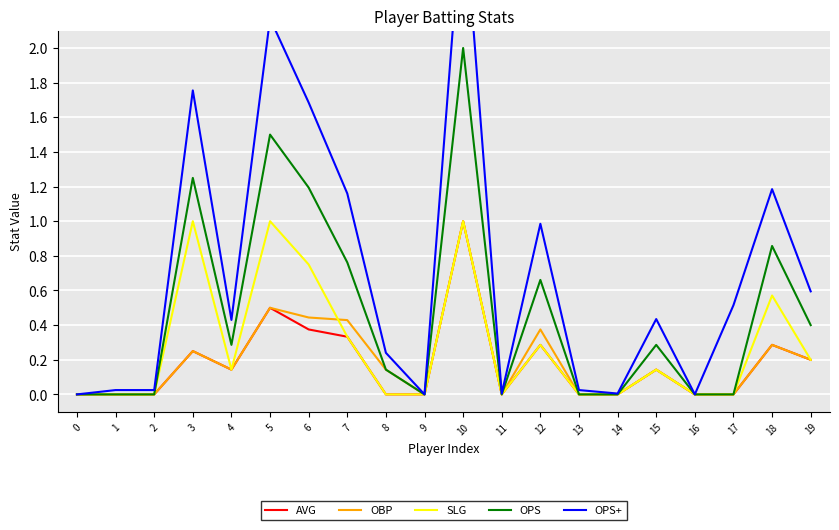

How many values in the OPS series exceed 0?

11